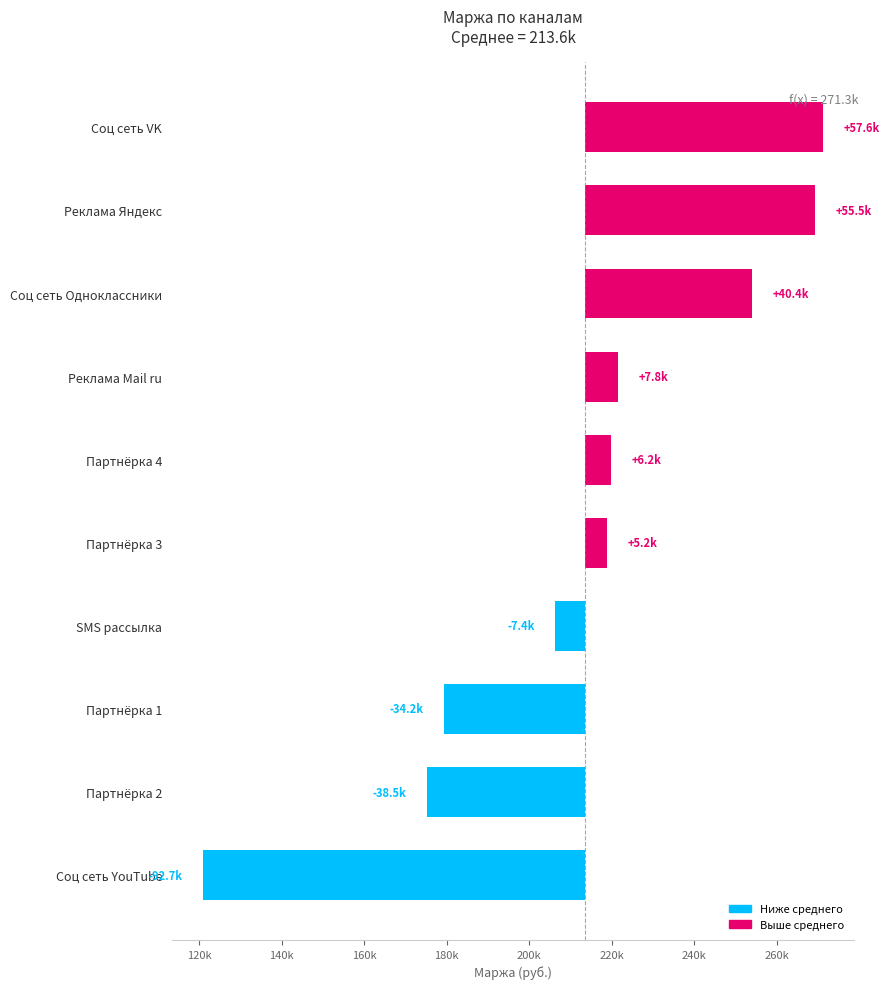

What is the greatest value displayed?

57644.0